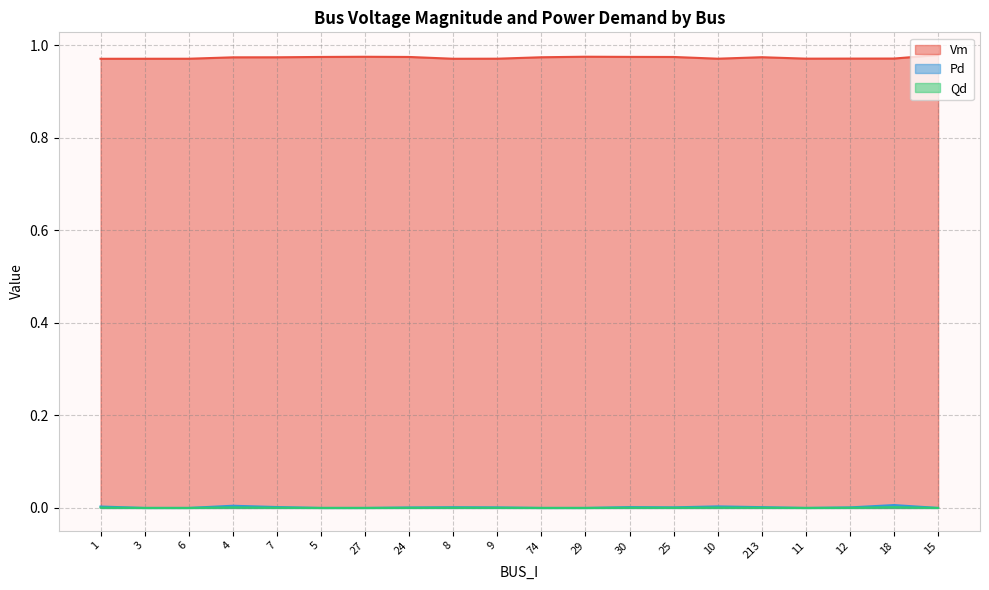

In Pd, how many points are higher than both neighbors (excluding endpoints)?

5